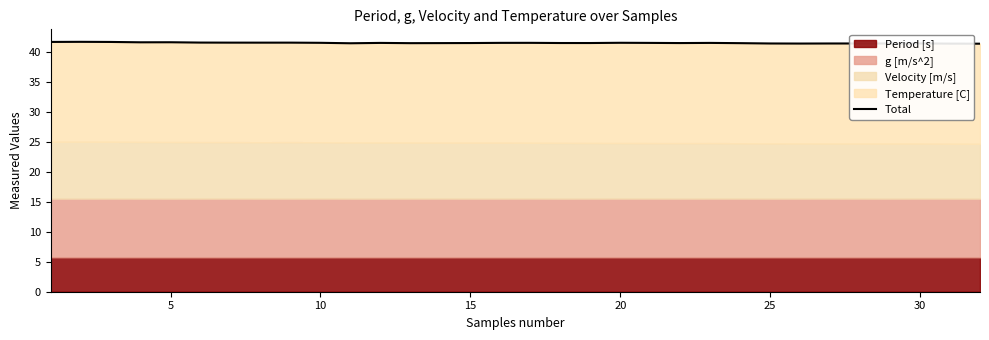

What is the smallest value displayed?

41.4